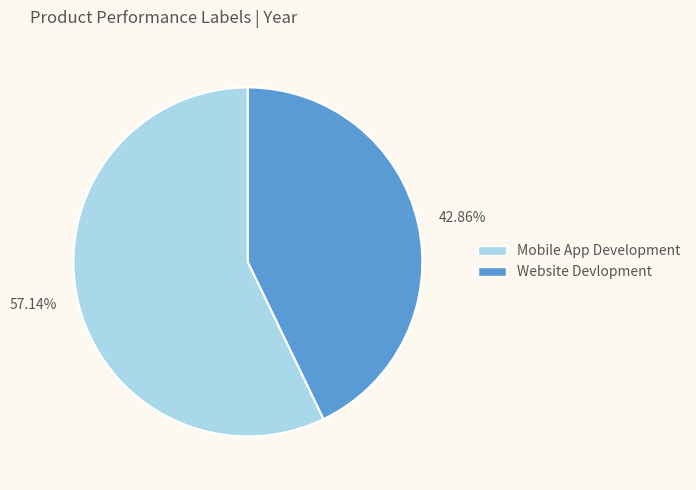

To the nearest percent, what is the difference between the largest and smallest slice percentages?

14%